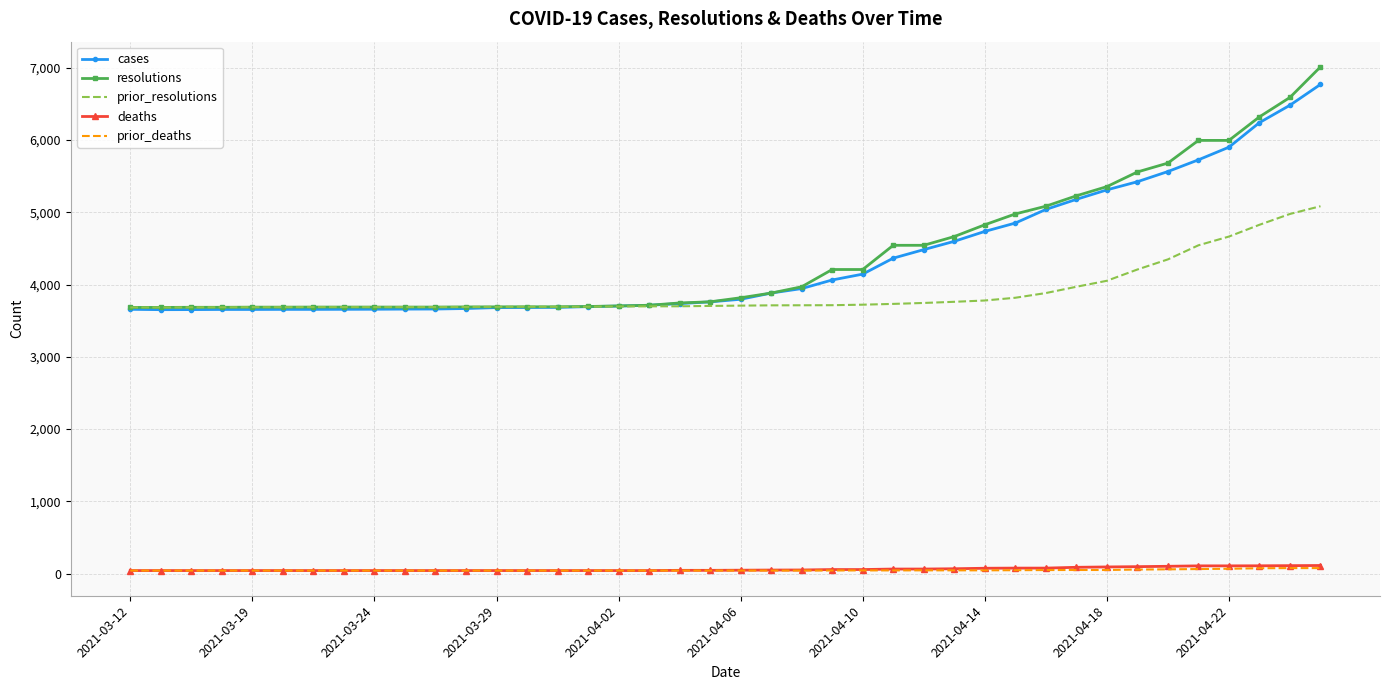

True or false: resolutions and deaths intersect in this chart.

False